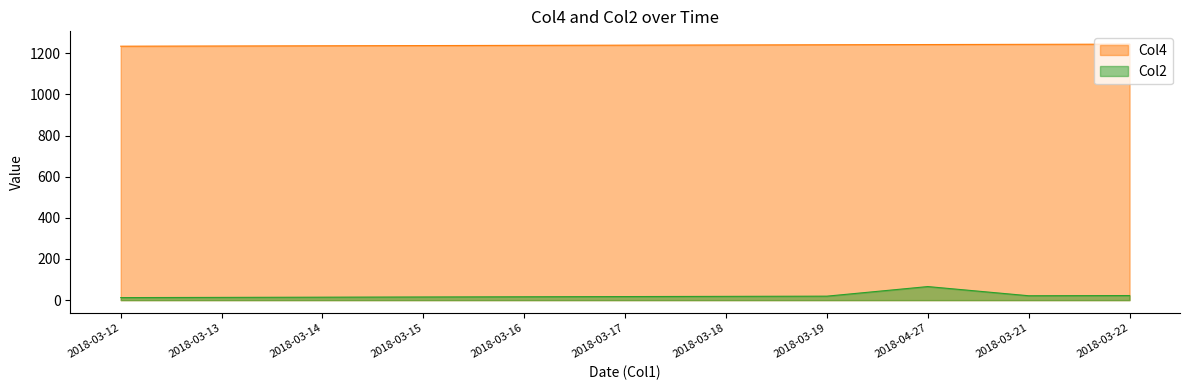

How many lines are shown in the chart?

2